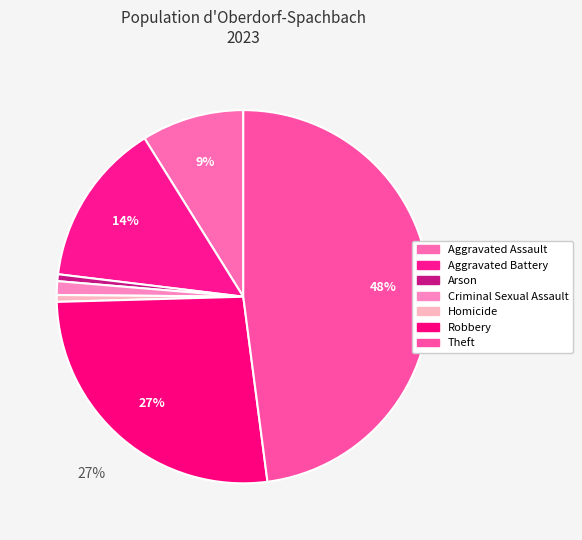

Is there a majority slice in this chart?

No